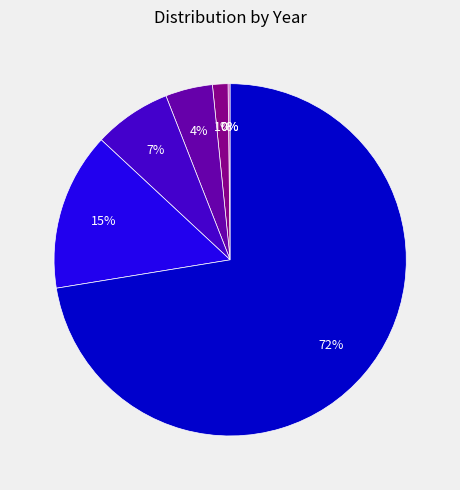

Is there a majority slice in this chart?

Yes